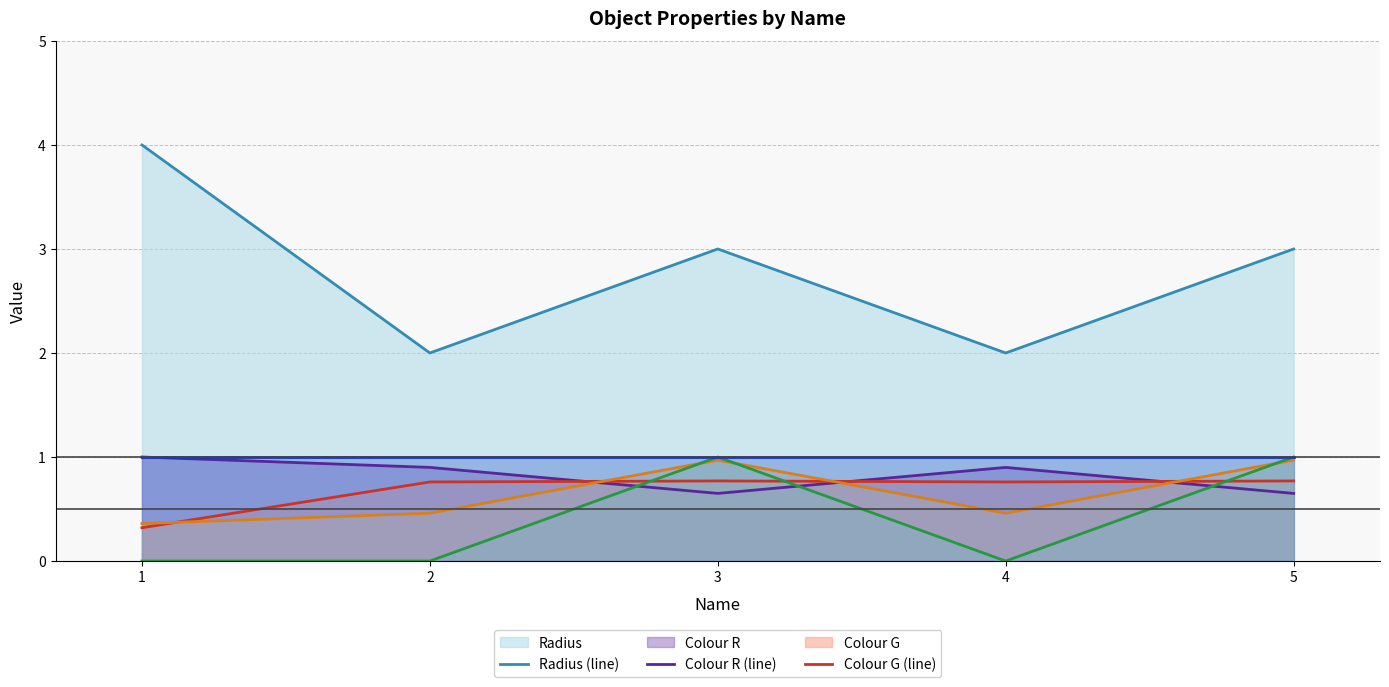

What is the greatest value displayed?

4.0